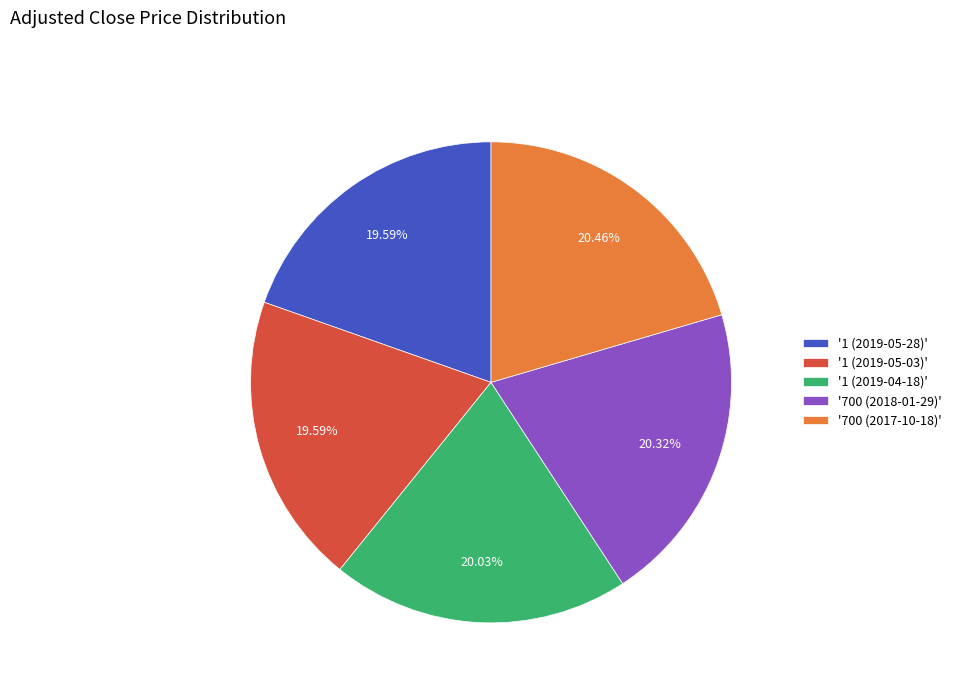

Which has a higher value, '700 (2017-10-18)' or '1 (2019-05-03)'?

'700 (2017-10-18)'